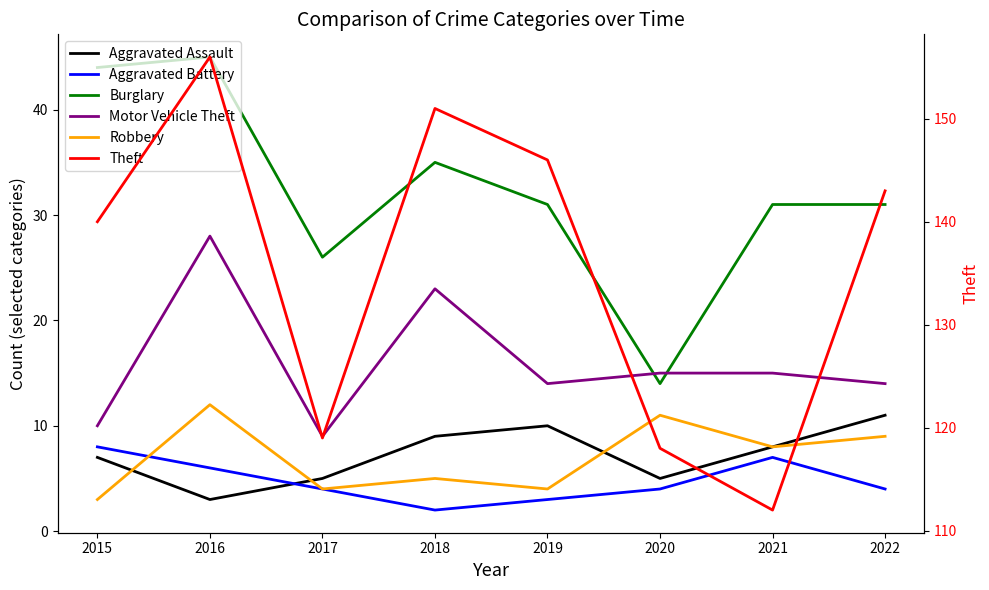

What is the spread (max minus min) of values at 2017?

115